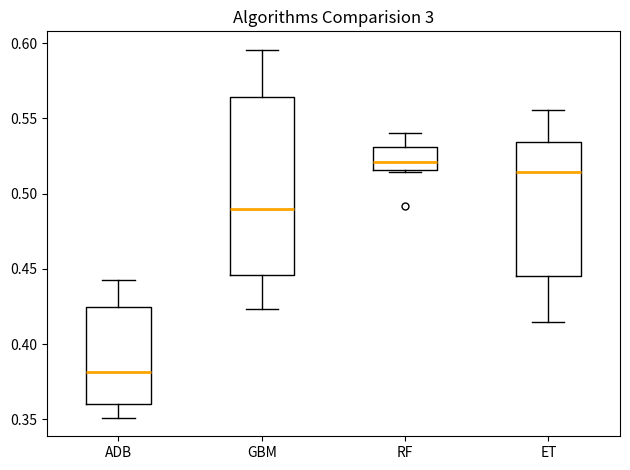

Reading left to right, read every box against the y-axis: the position of its median line, the range the box covers, and the ends of its whiskers. The values are not printed on the chart, so give them approximately, as read against the axis.

ADB: median 0.380, box 0.360 to 0.425, whiskers 0.350 to 0.440
GBM: median 0.490, box 0.445 to 0.565, whiskers 0.425 to 0.595
RF: median 0.520, box 0.515 to 0.530, whiskers 0.515 to 0.540
ET: median 0.515, box 0.445 to 0.535, whiskers 0.415 to 0.555